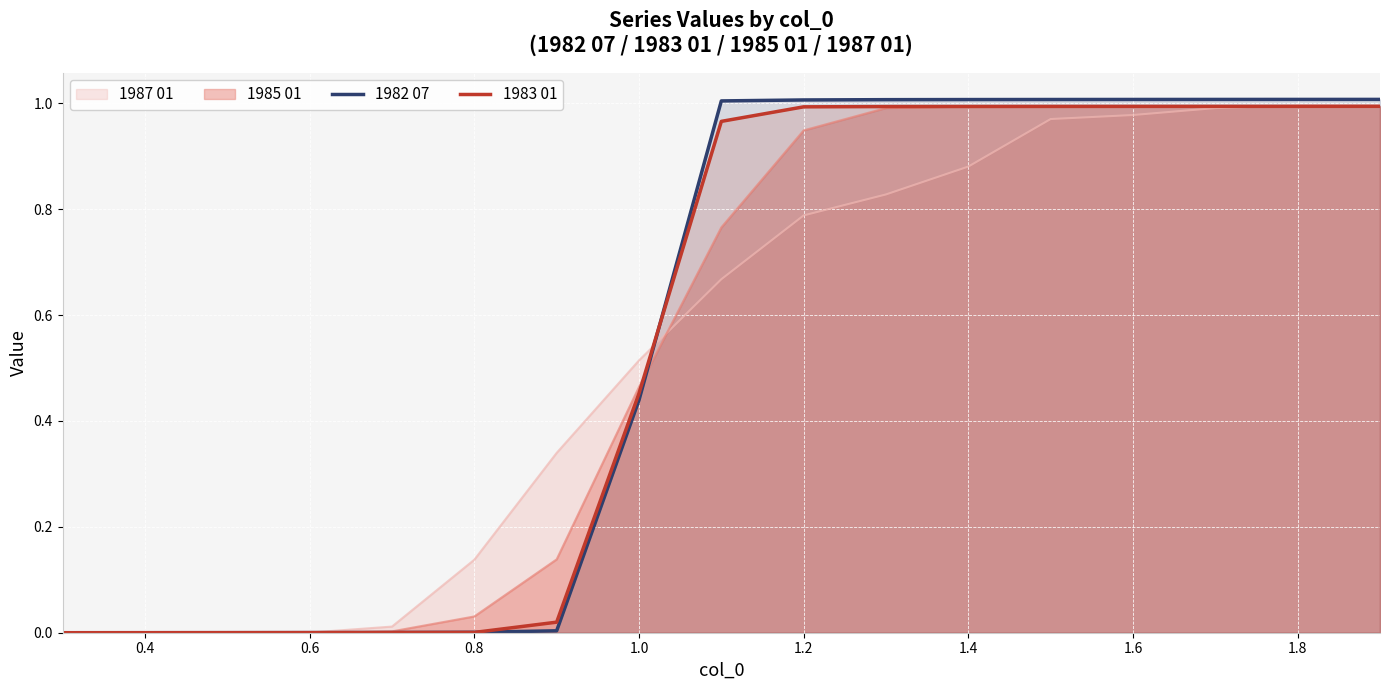

True or false: 1985 01 has a value of 1.0 at 1.6.

True